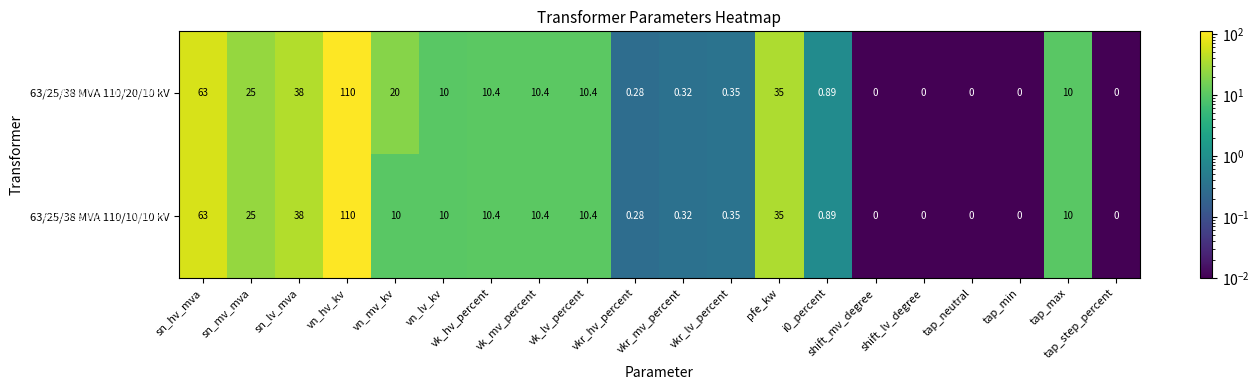

Where is 63/25/38 MVA 110/10/10 kV nearest to the value 55?

sn_hv_mva